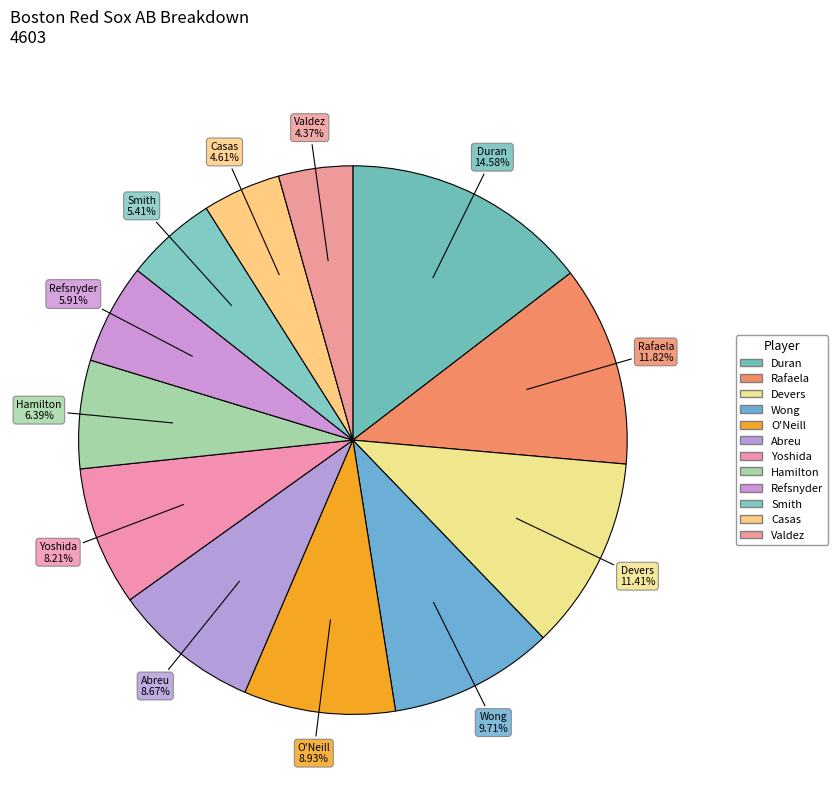

How many slices are in this pie chart?

12